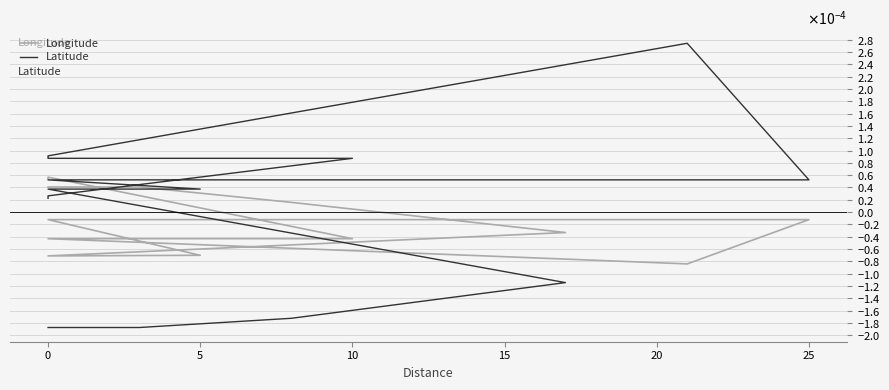

True or false: Latitude has more than 2 points higher than both neighbors.

False